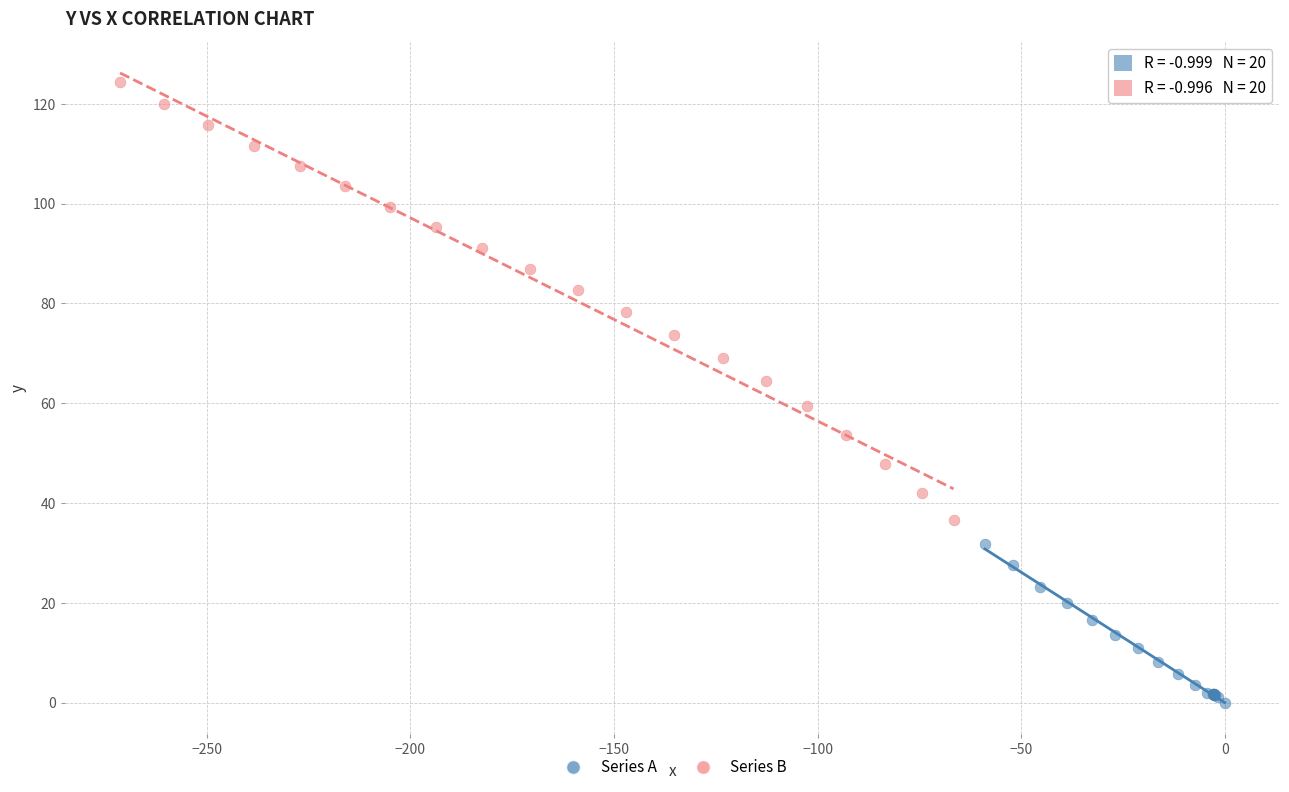

Which series has the largest Y range (max minus min)?

Series B